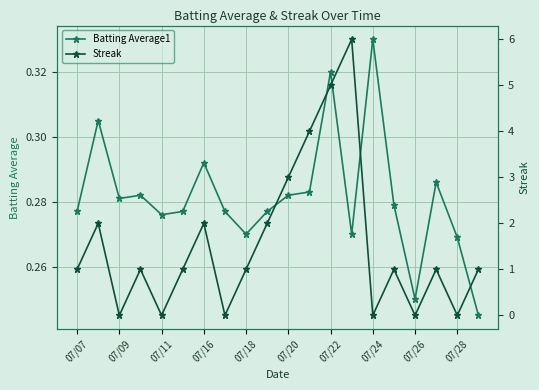

The value of Batting Average1 at 07/09 is 0.5. True or false?

False